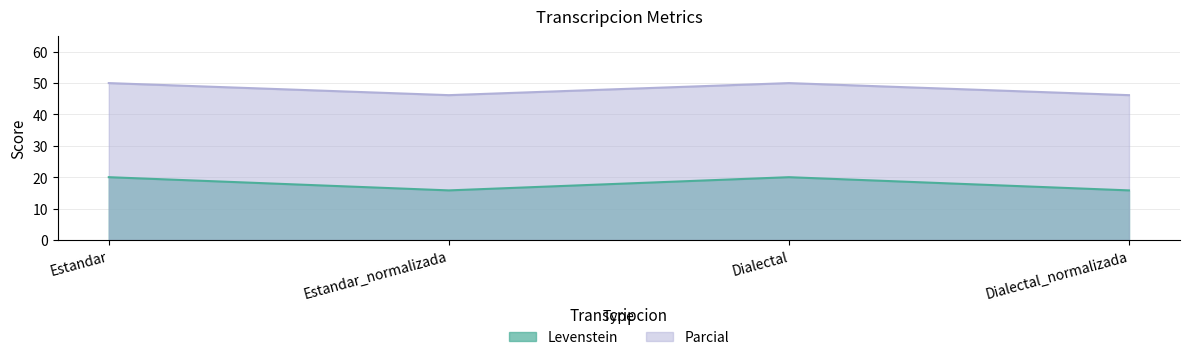

At which category does Parcial reach its first local valley?

Estandar_normalizada